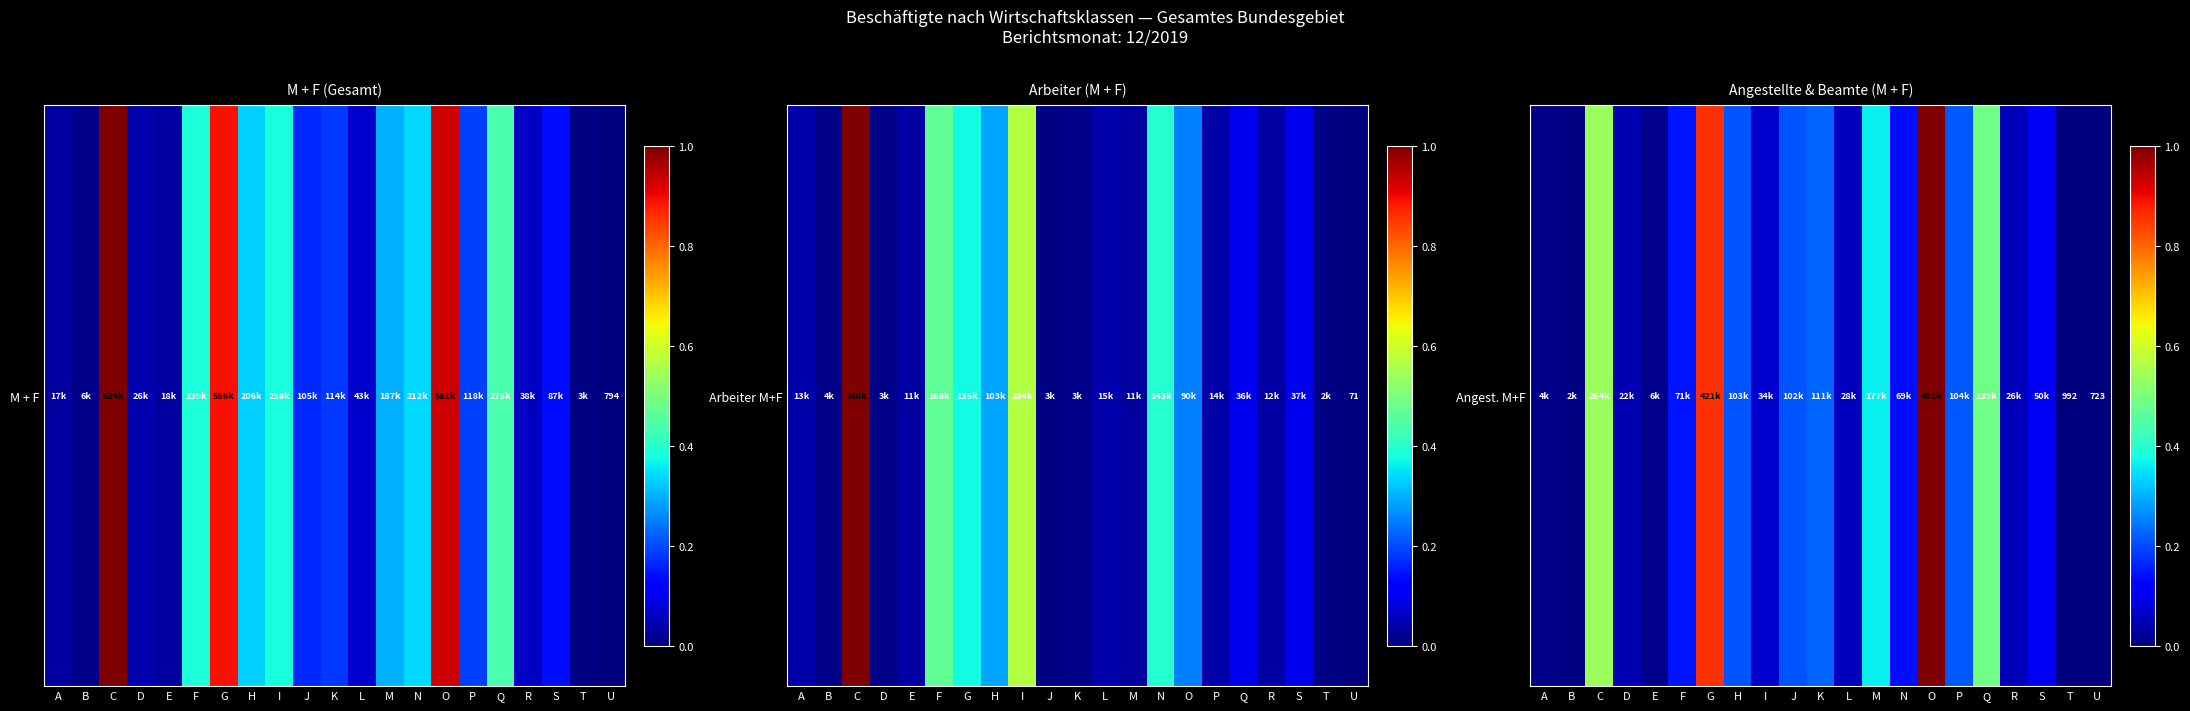

What is the difference between the maximum and second lowest values?

1.0